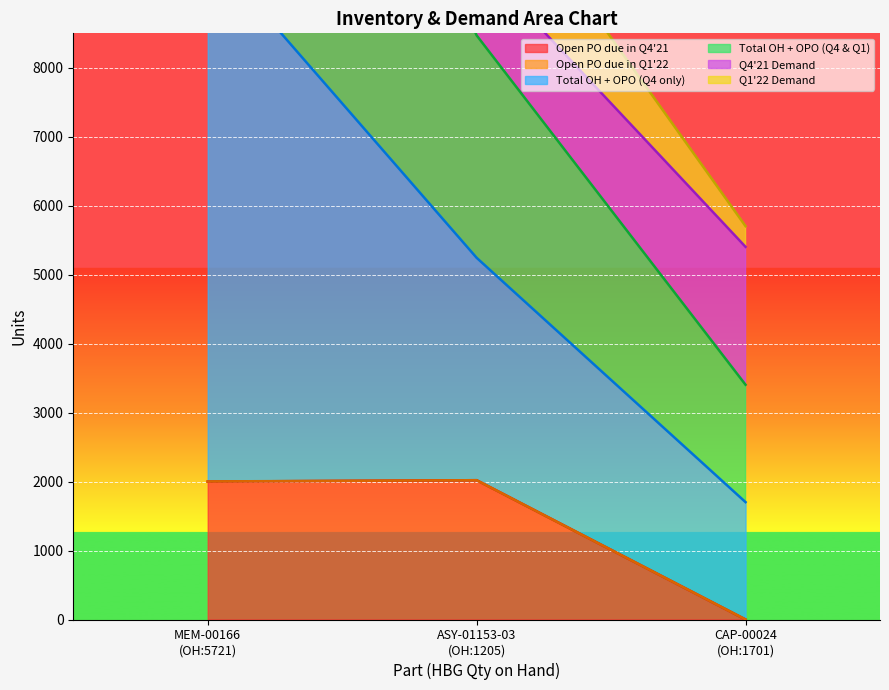

At how many categories does at least one series exceed 2757?

3